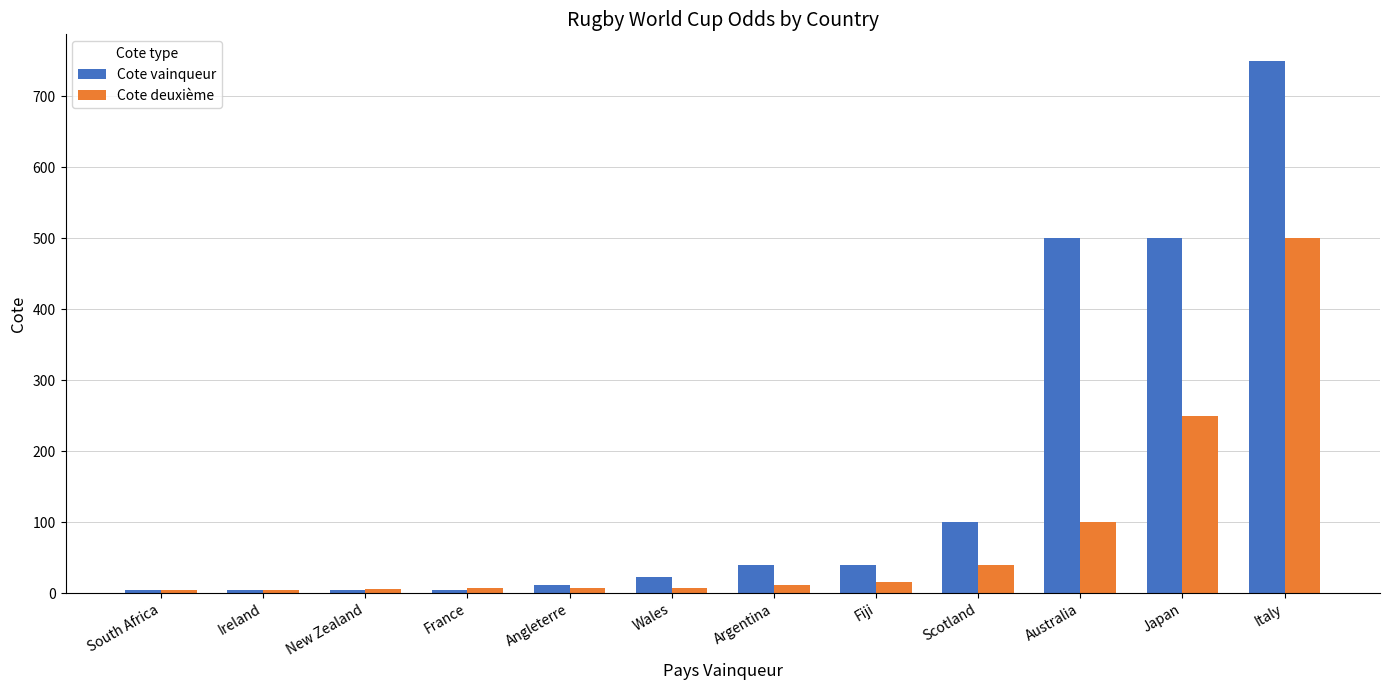

Which series has the largest total across all categories?

Cote vainqueur